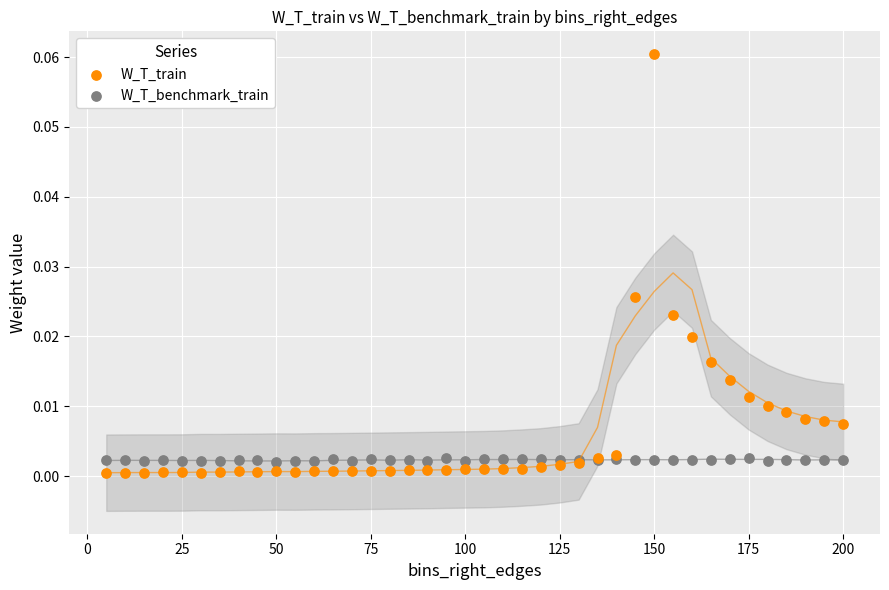

What are all the series names shown in the legend?

W_T_train, W_T_benchmark_train